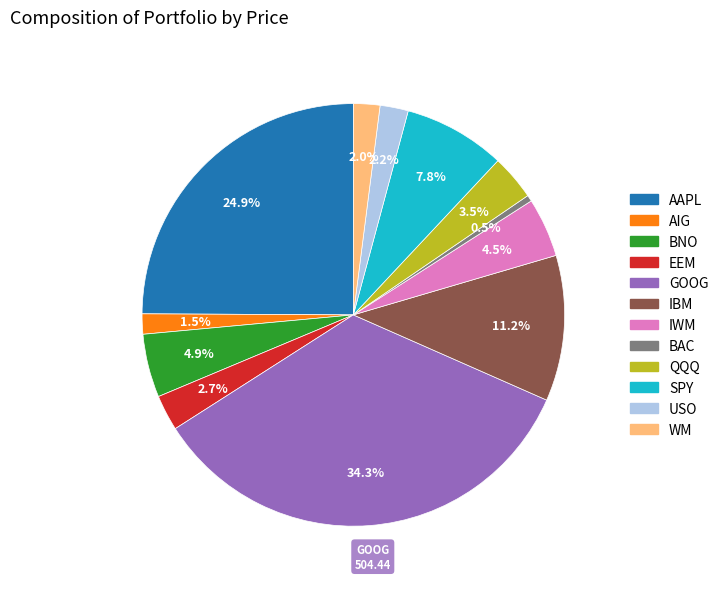

Combined, do WM and IWM account for over 50%?

No